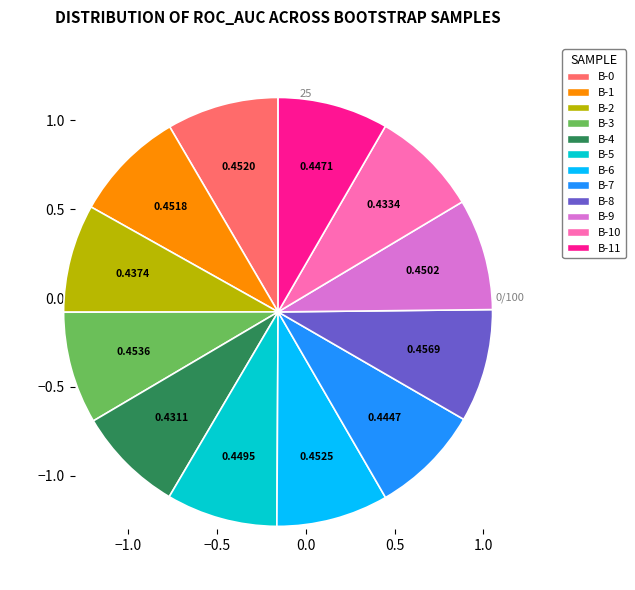

Count the number of slices in the pie.

12